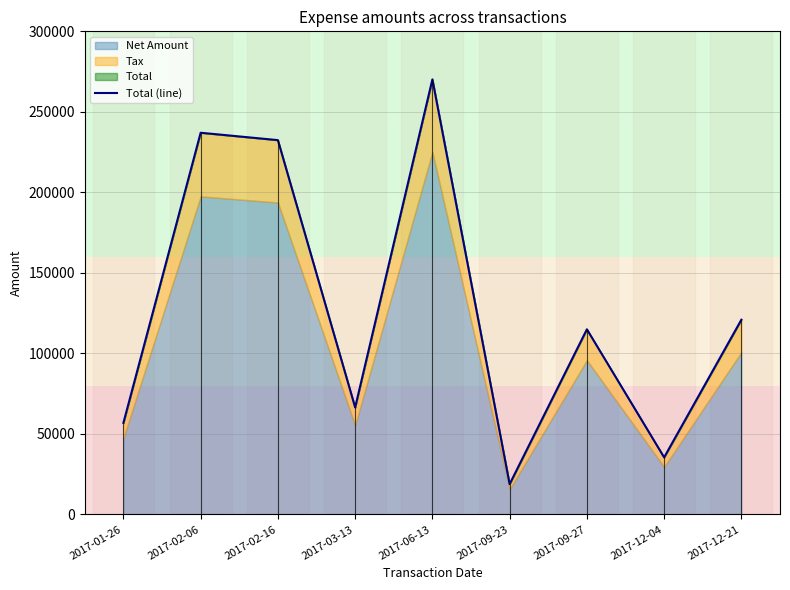

What position from the right is 2017-03-13?

6